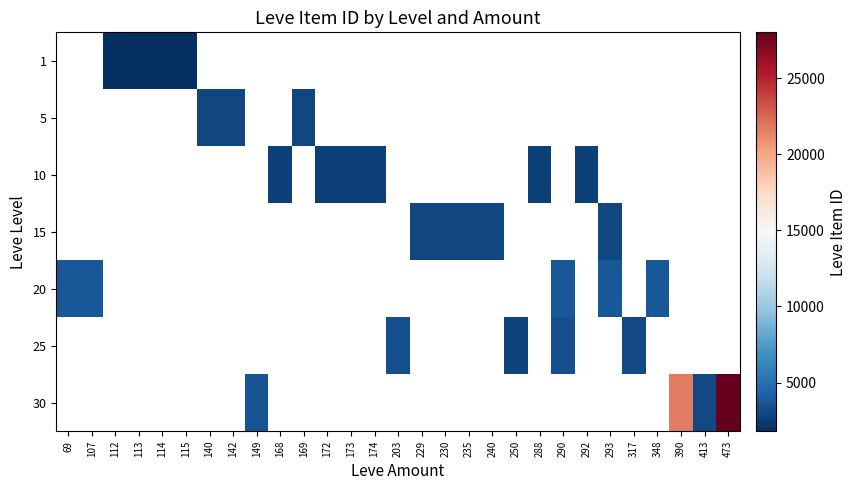

What is the minimum value shown in the chart?

1862.0